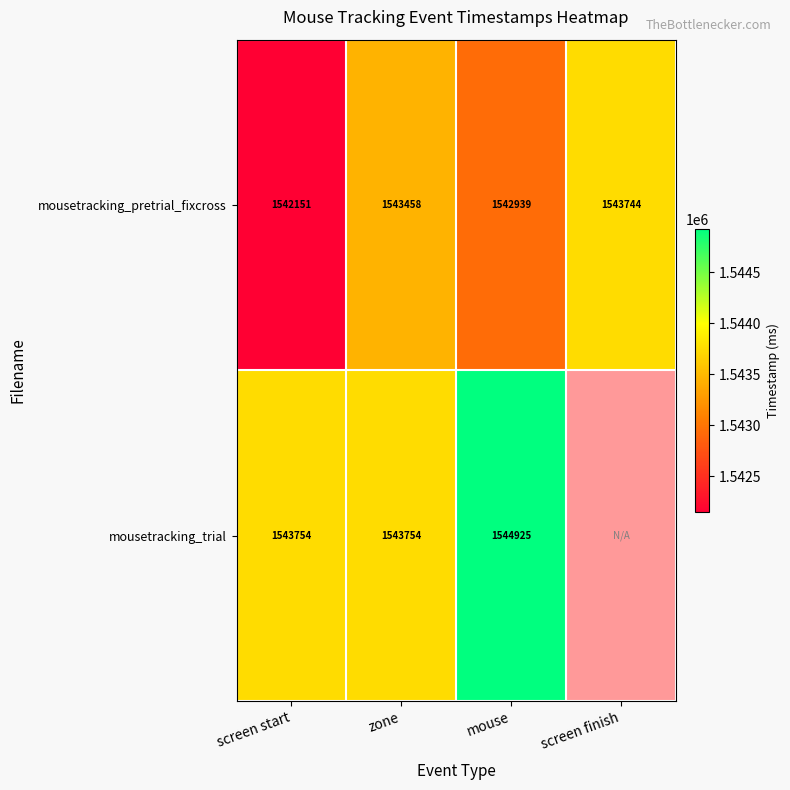

At which label is mousetracking_pretrial_fixcross closest to 1542947?

mouse